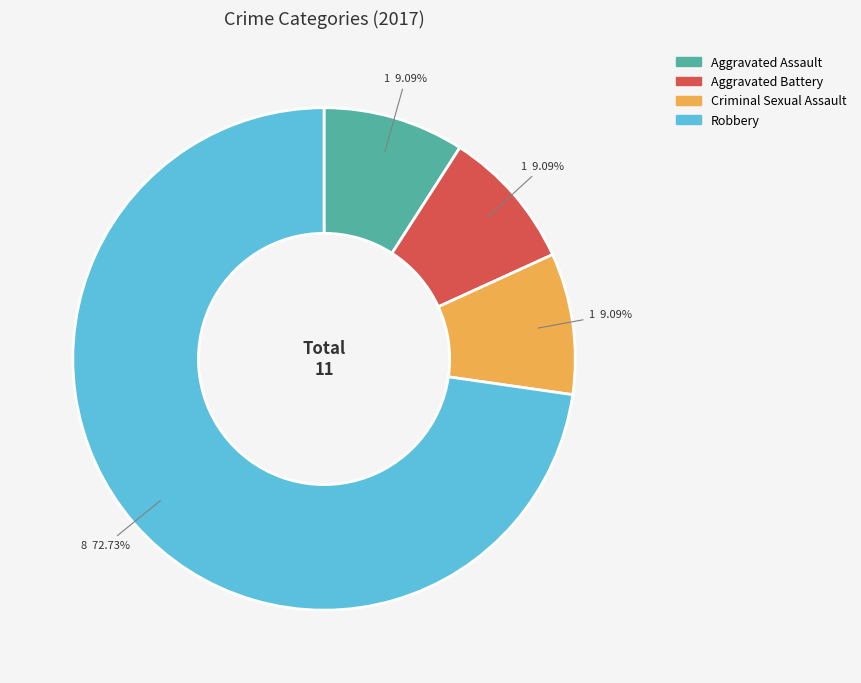

Does any single category account for the majority?

Yes